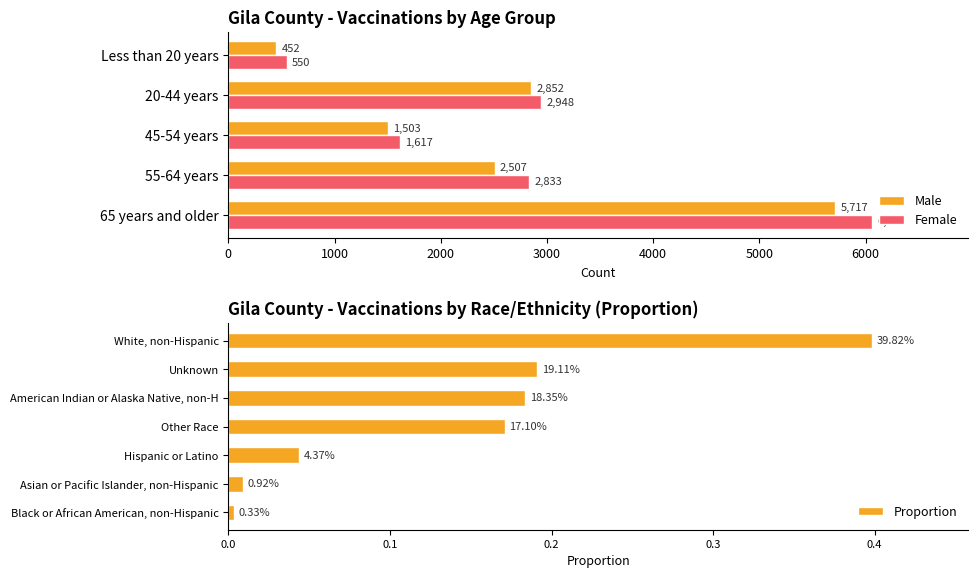

Which label corresponds to the smallest value in the chart?

Less than 20 years